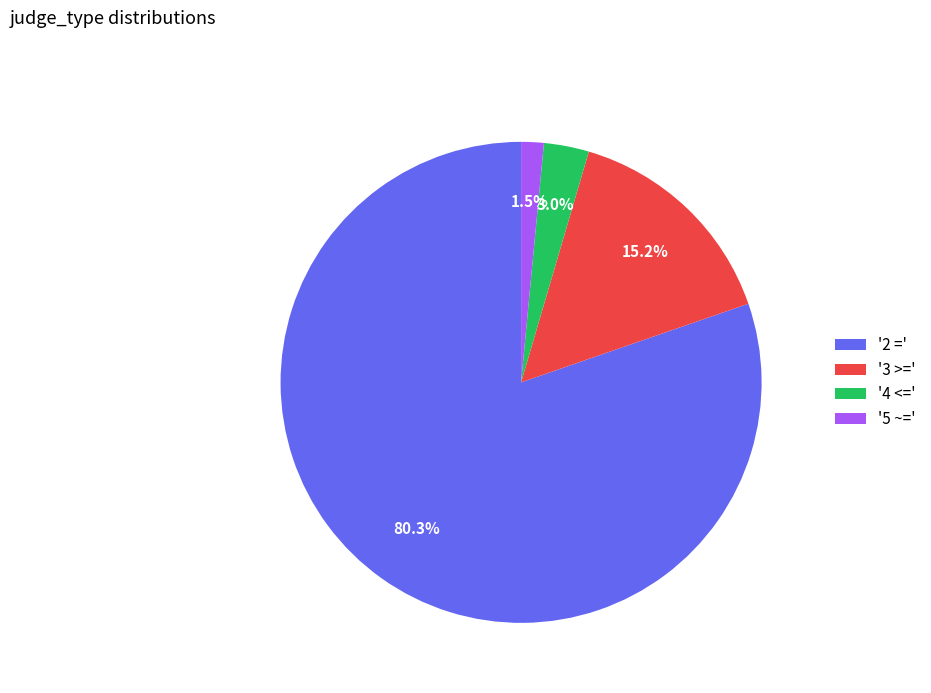

What percentage is NOT represented by '4 <='?

97.0%